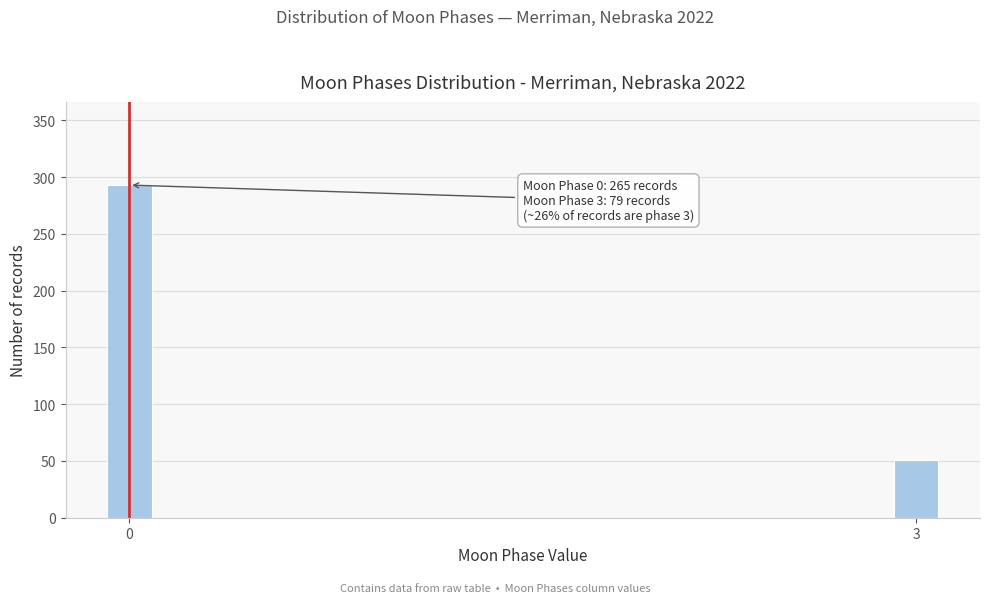

Reading left to right, what are all the values shown in this chart?

293	51